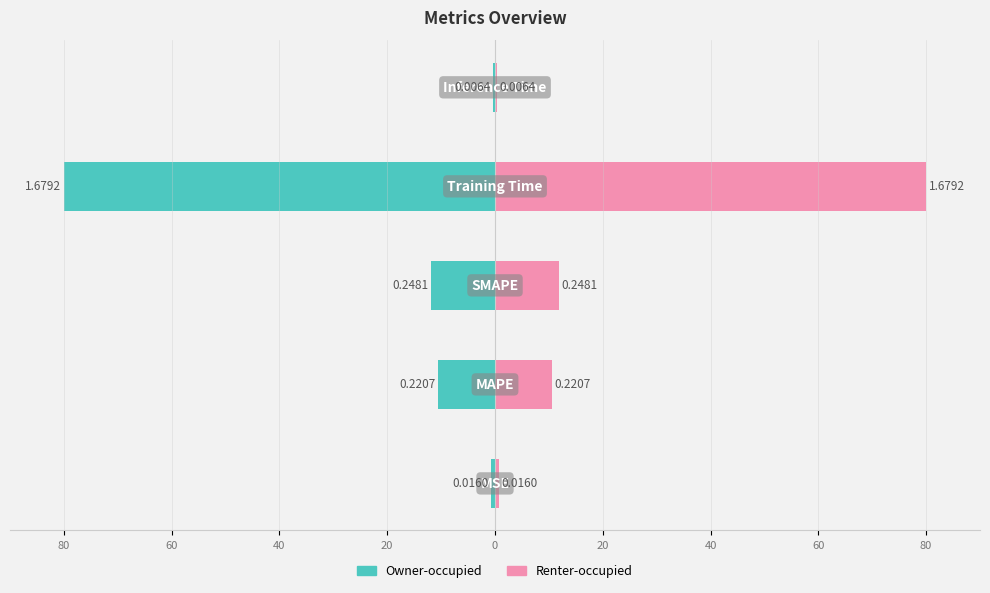

Is it true that col_1 (right) equals 11.8 at 40?

True